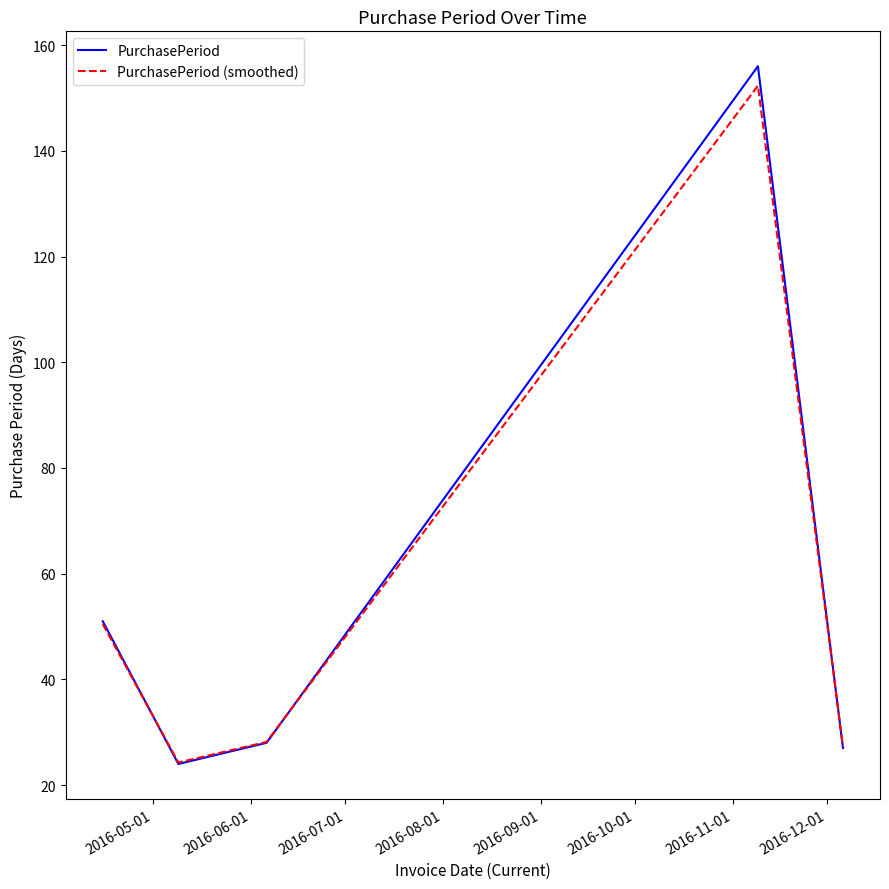

What is the highest value of the PurchasePeriod series?

156.0